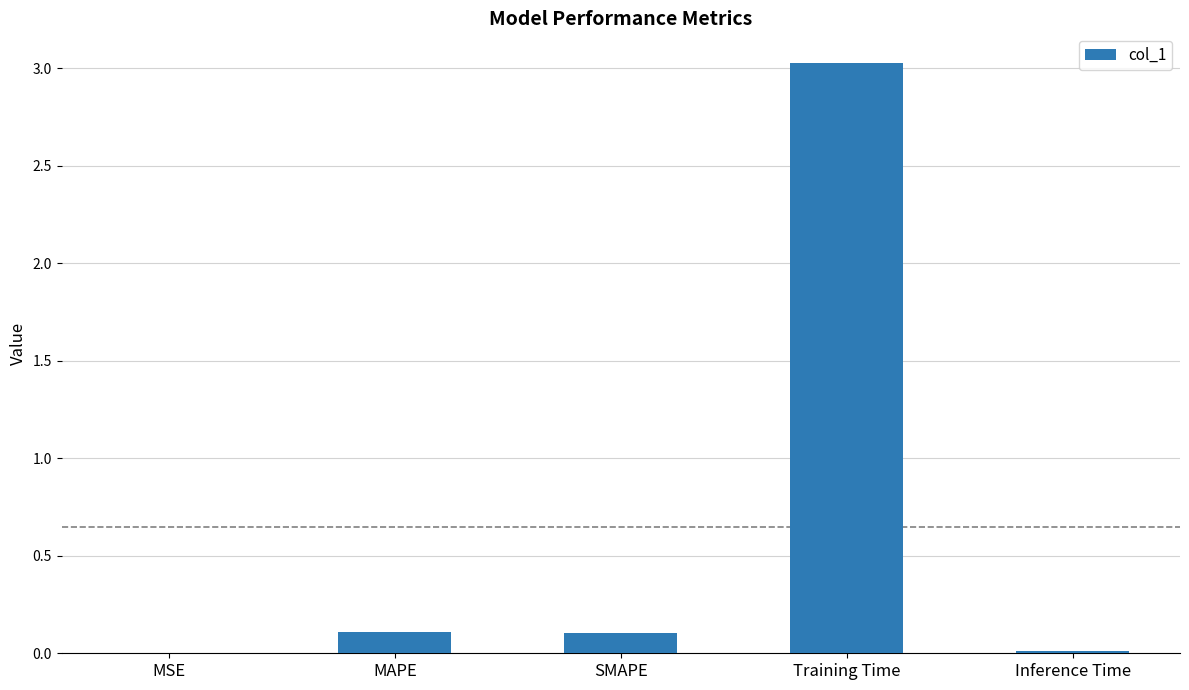

What is the average value?

0.6